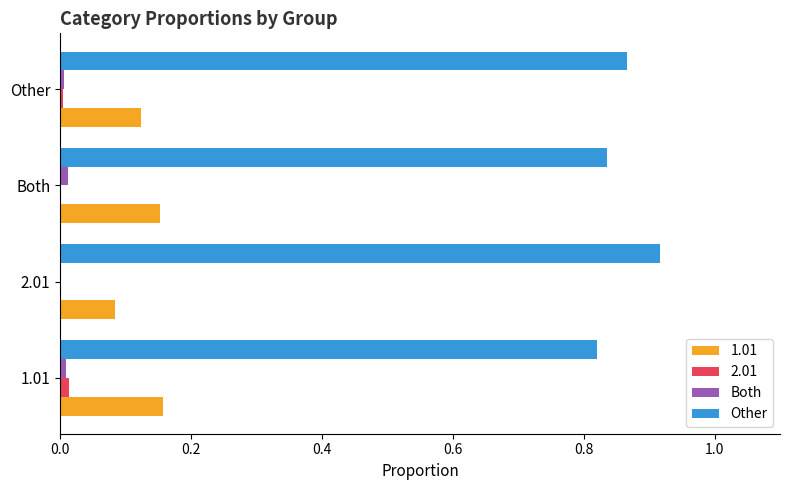

Is it true that 1.01 equals 0.1 at Both?

False